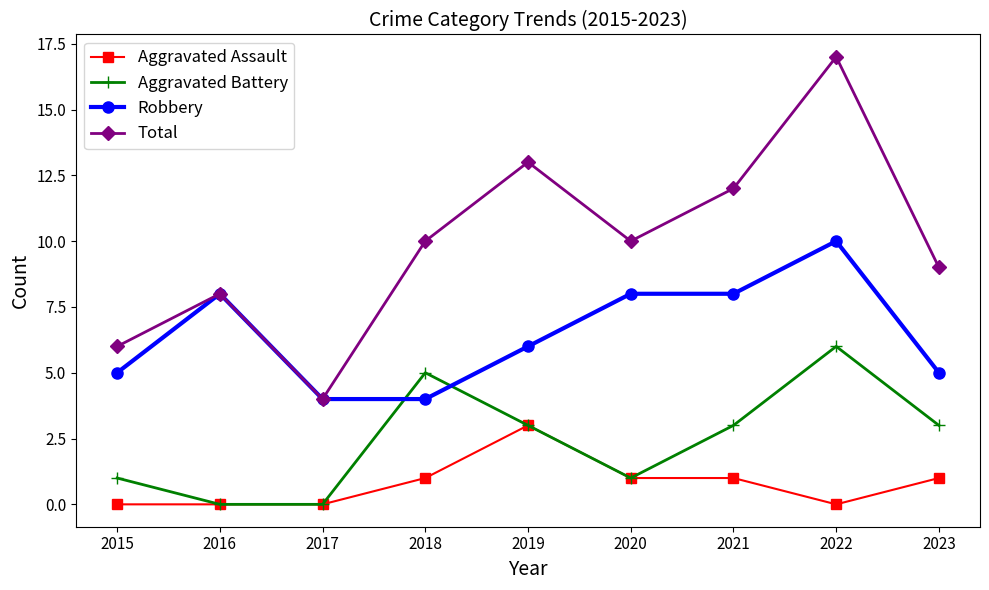

Reading left to right, list all the values displayed in this chart.

Aggravated Assault: 2015=0	2016=0	2017=0	2018=1	2019=3	2020=1	2021=1	2022=0	2023=1
Aggravated Battery: 2015=1	2016=0	2017=0	2018=5	2019=3	2020=1	2021=3	2022=6	2023=3
Robbery: 2015=5	2016=8	2017=4	2018=4	2019=6	2020=8	2021=8	2022=10	2023=5
Total: 2015=6	2016=8	2017=4	2018=10	2019=13	2020=10	2021=12	2022=17	2023=9